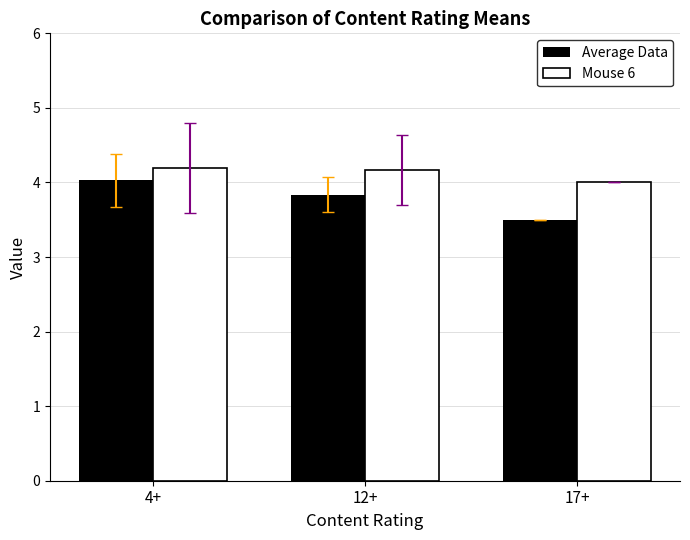

Reading left to right, transcribe all the data shown in this chart.

Average Data: 4.0	3.8	3.5
Mouse 6: 4.2	4.2	4.0